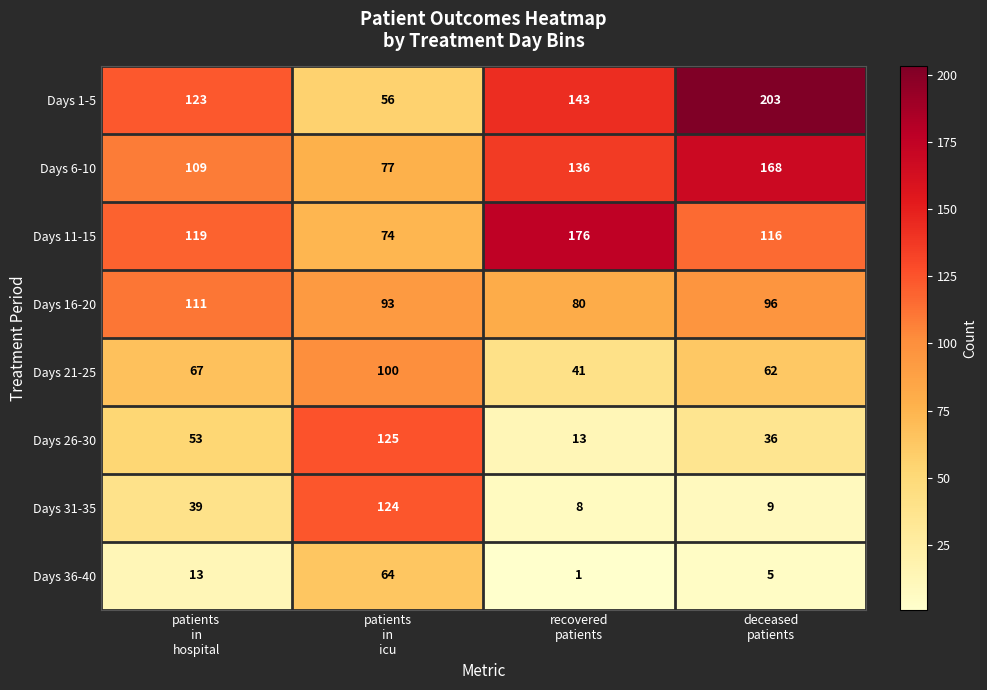

List the series in order of their peak value, highest first.

Days 1-5, Days 11-15, Days 6-10, Days 26-30, Days 31-35, Days 16-20, Days 21-25, Days 36-40